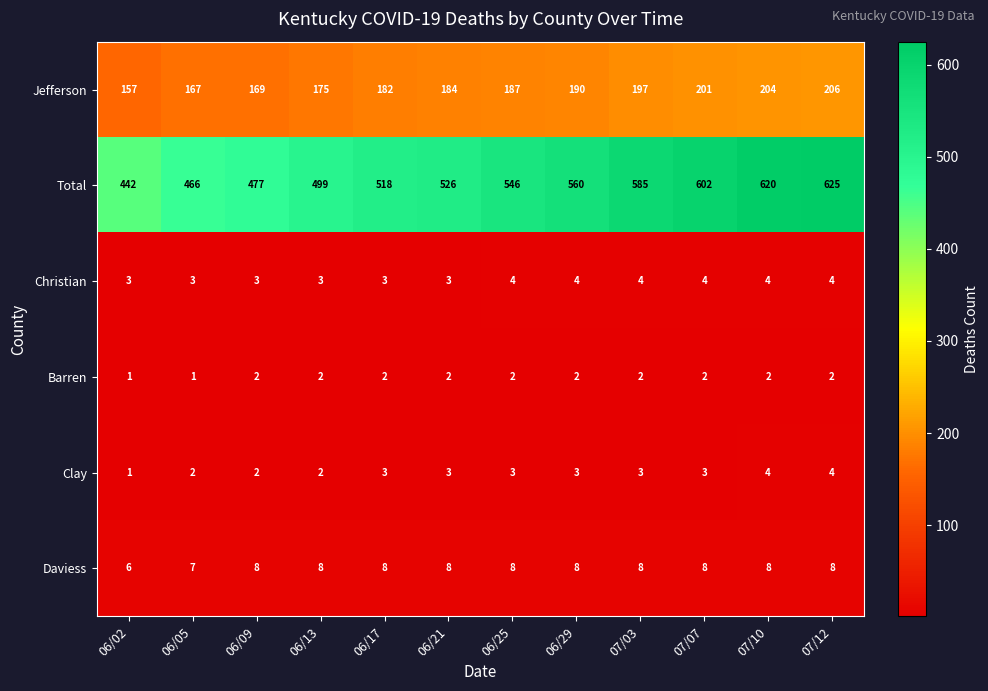

What is the difference between the second highest and minimum values in the Jefferson series?

47